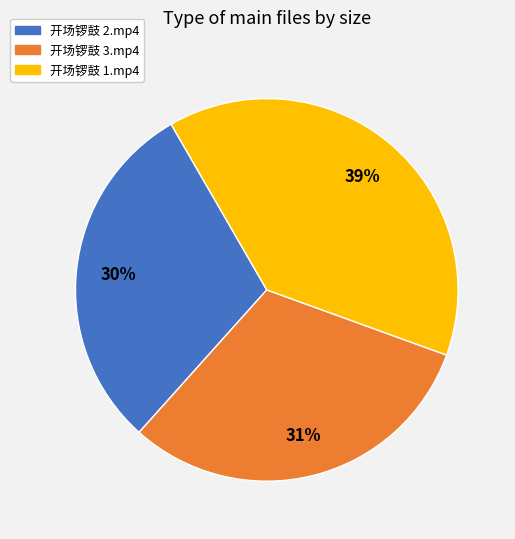

How many segments does this pie chart have?

3